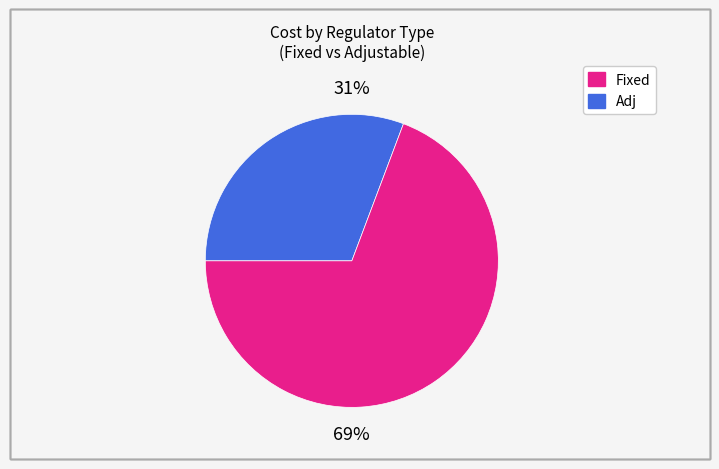

How many slices are in this pie chart?

2